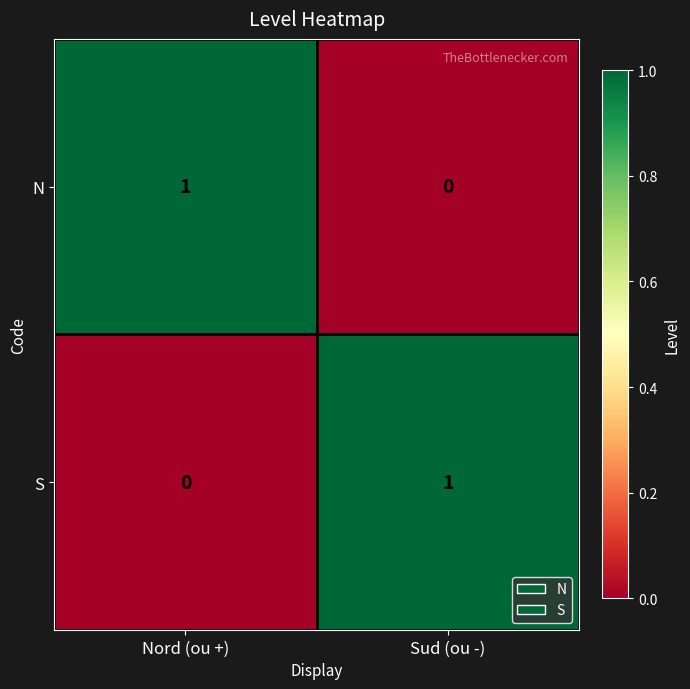

Reading left to right, extract all data points from this chart.

N: 1	0
S: 0	1